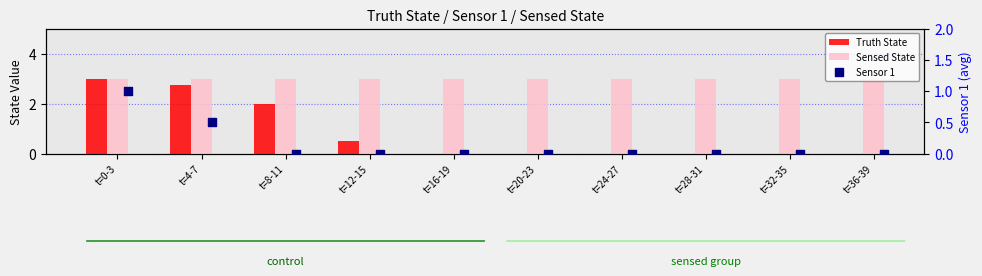

Which series has the largest total across all categories?

Sensed State